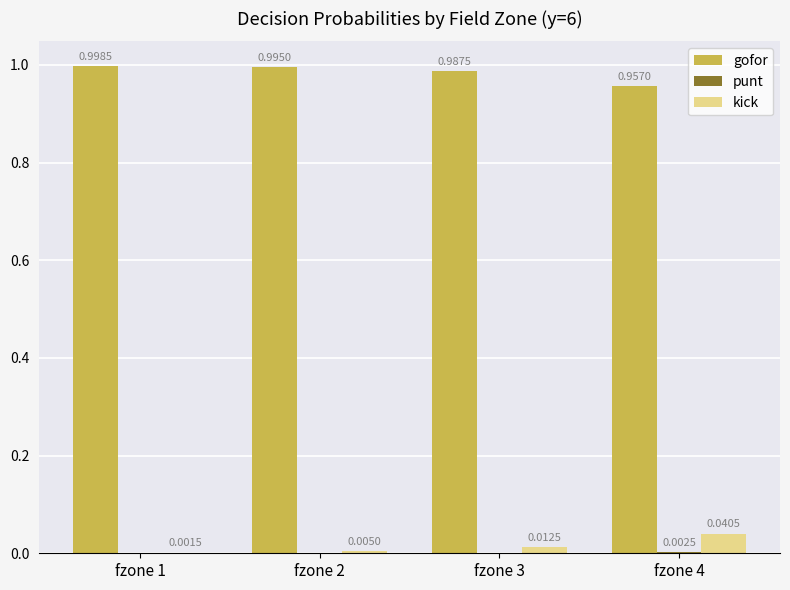

What is the sum of all gofor values?

3.9